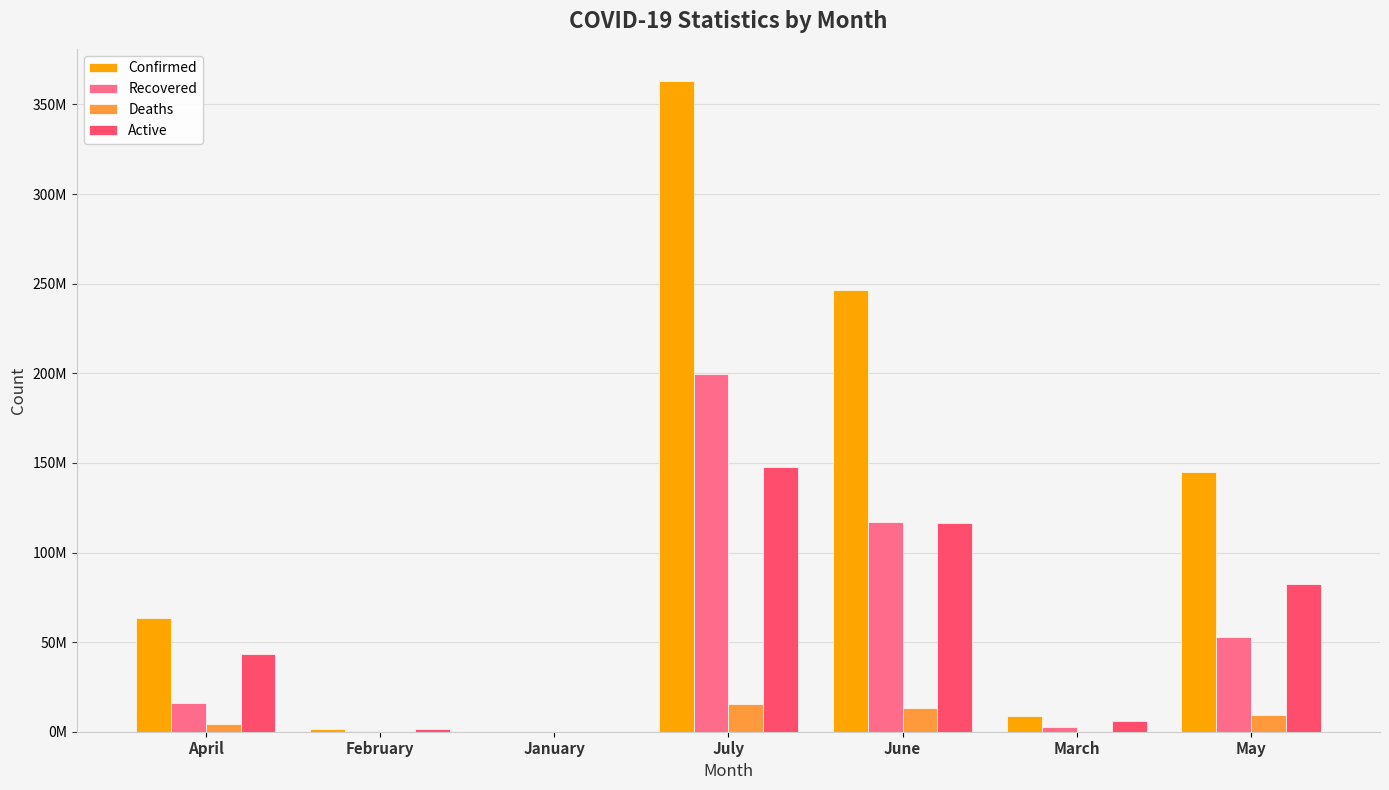

Reading left to right, what are all the values shown in this chart?

Confirmed: April=63391662	February=1663437	January=38534	July=362895848	June=246525787	March=9002815	May=144990399
Recovered: April=15944020	February=363669	January=838	July=199594224	June=116984268	March=2644372	May=52876838
Deaths: April=4311214	February=46875	January=889	July=15709667	June=13309053	March=397601	May=9609604
Active: April=43136428	February=1252893	January=36807	July=147591957	June=116232466	March=5960842	May=82503957